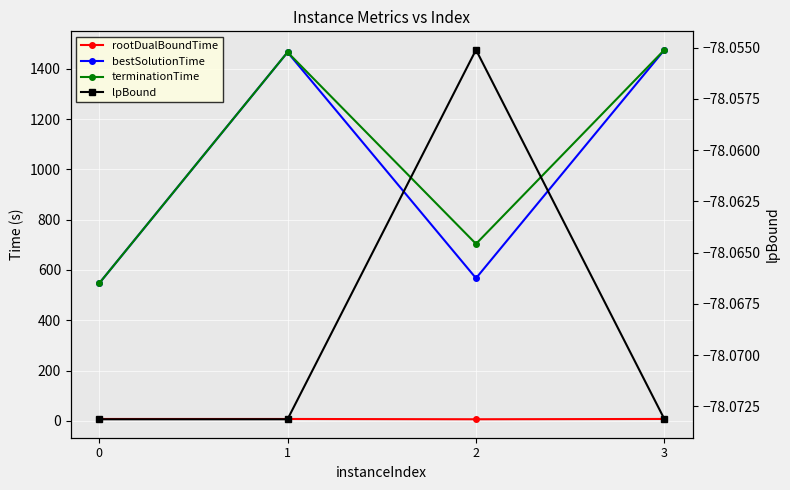

Reading left to right, extract all data points from this chart.

rootDualBoundTime: 0=7.8	1=7.8	2=6.7	3=7.9
bestSolutionTime: 0=546.5	1=1465.4	2=567.2	3=1475.0
terminationTime: 0=546.5	1=1465.5	2=703.8	3=1475.1
lpBound: 0=-78.1	1=-78.1	2=-78.1	3=-78.1